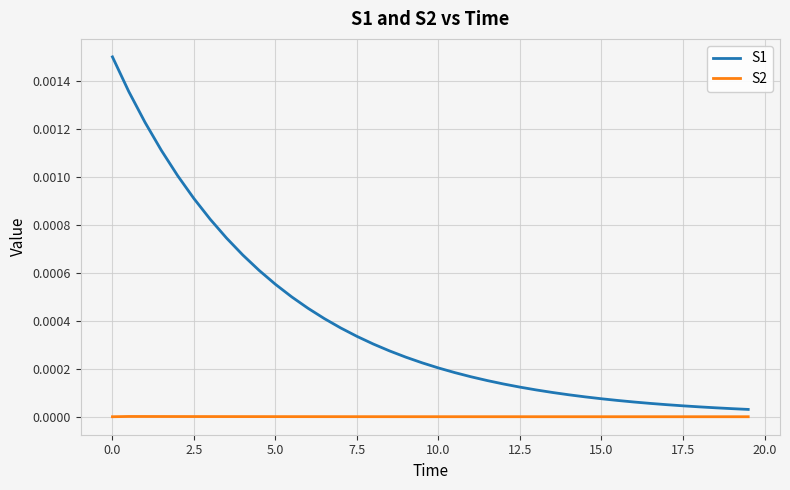

True or false: S2 and S1 cross at least once.

False